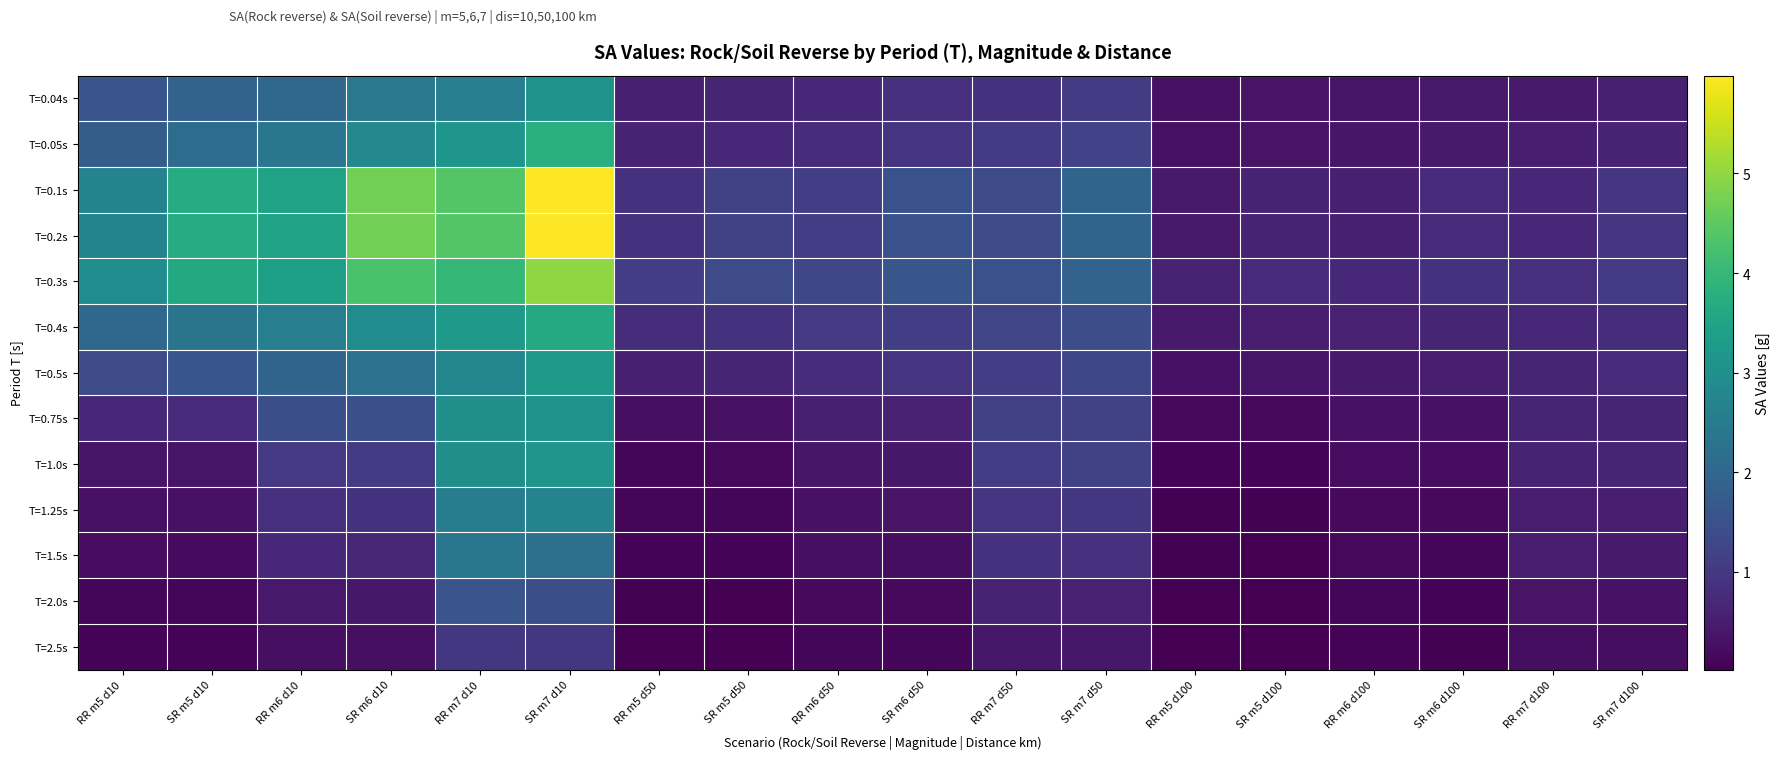

Reading left to right, list all the values displayed in this chart.

T=0.04s: RR m5 d10=1.6	SR m5 d10=1.9	RR m6 d10=2.0	SR m6 d10=2.4	RR m7 d10=2.6	SR m7 d10=3.1	RR m5 d50=0.5	SR m5 d50=0.6	RR m6 d50=0.7	SR m6 d50=0.8	RR m7 d50=0.9	SR m7 d50=1.0	RR m5 d100=0.3	SR m5 d100=0.3	RR m6 d100=0.4	SR m6 d100=0.4	RR m7 d100=0.5	SR m7 d100=0.5
T=0.05s: RR m5 d10=1.8	SR m5 d10=2.1	RR m6 d10=2.4	SR m6 d10=2.8	RR m7 d10=3.1	SR m7 d10=3.8	RR m5 d50=0.6	SR m5 d50=0.7	RR m6 d50=0.8	SR m6 d50=0.9	RR m7 d50=1.0	SR m7 d50=1.2	RR m5 d100=0.3	SR m5 d100=0.3	RR m6 d100=0.4	SR m6 d100=0.5	RR m7 d100=0.5	SR m7 d100=0.6
T=0.1s: RR m5 d10=2.7	SR m5 d10=3.7	RR m6 d10=3.4	SR m6 d10=4.7	RR m7 d10=4.4	SR m7 d10=6.0	RR m5 d50=0.9	SR m5 d50=1.2	RR m6 d50=1.1	SR m6 d50=1.5	RR m7 d50=1.4	SR m7 d50=1.9	RR m5 d100=0.4	SR m5 d100=0.6	RR m6 d100=0.6	SR m6 d100=0.8	RR m7 d100=0.7	SR m7 d100=1.0
T=0.2s: RR m5 d10=2.7	SR m5 d10=3.7	RR m6 d10=3.4	SR m6 d10=4.7	RR m7 d10=4.4	SR m7 d10=6.0	RR m5 d50=0.9	SR m5 d50=1.2	RR m6 d50=1.1	SR m6 d50=1.5	RR m7 d50=1.4	SR m7 d50=1.9	RR m5 d100=0.4	SR m5 d100=0.6	RR m6 d100=0.6	SR m6 d100=0.8	RR m7 d100=0.7	SR m7 d100=1.0
T=0.3s: RR m5 d10=2.9	SR m5 d10=3.6	RR m6 d10=3.4	SR m6 d10=4.3	RR m7 d10=4.0	SR m7 d10=5.0	RR m5 d50=1.1	SR m5 d50=1.4	RR m6 d50=1.3	SR m6 d50=1.6	RR m7 d50=1.5	SR m7 d50=1.9	RR m5 d100=0.6	SR m5 d100=0.8	RR m6 d100=0.7	SR m6 d100=0.9	RR m7 d100=0.8	SR m7 d100=1.0
T=0.4s: RR m5 d10=2.0	SR m5 d10=2.3	RR m6 d10=2.6	SR m6 d10=2.9	RR m7 d10=3.2	SR m7 d10=3.7	RR m5 d50=0.8	SR m5 d50=0.9	RR m6 d50=1.0	SR m6 d50=1.1	RR m7 d50=1.3	SR m7 d50=1.4	RR m5 d100=0.4	SR m5 d100=0.5	RR m6 d100=0.6	SR m6 d100=0.6	RR m7 d100=0.7	SR m7 d100=0.8
T=0.5s: RR m5 d10=1.4	SR m5 d10=1.6	RR m6 d10=1.9	SR m6 d10=2.3	RR m7 d10=2.7	SR m7 d10=3.2	RR m5 d50=0.5	SR m5 d50=0.6	RR m6 d50=0.8	SR m6 d50=0.9	RR m7 d50=1.1	SR m7 d50=1.3	RR m5 d100=0.3	SR m5 d100=0.4	RR m6 d100=0.4	SR m6 d100=0.5	RR m7 d100=0.6	SR m7 d100=0.7
T=0.75s: RR m5 d10=0.7	SR m5 d10=0.7	RR m6 d10=1.4	SR m6 d10=1.5	RR m7 d10=3.0	SR m7 d10=3.1	RR m5 d50=0.3	SR m5 d50=0.3	RR m6 d50=0.6	SR m6 d50=0.6	RR m7 d50=1.1	SR m7 d50=1.2	RR m5 d100=0.1	SR m5 d100=0.2	RR m6 d100=0.3	SR m6 d100=0.3	RR m7 d100=0.6	SR m7 d100=0.6
T=1.0s: RR m5 d10=0.3	SR m5 d10=0.4	RR m6 d10=1.0	SR m6 d10=1.1	RR m7 d10=3.0	SR m7 d10=3.1	RR m5 d50=0.1	SR m5 d50=0.1	RR m6 d50=0.4	SR m6 d50=0.4	RR m7 d50=1.1	SR m7 d50=1.2	RR m5 d100=0.1	SR m5 d100=0.1	RR m6 d100=0.2	SR m6 d100=0.2	RR m7 d100=0.6	SR m7 d100=0.6
T=1.25s: RR m5 d10=0.3	SR m5 d10=0.3	RR m6 d10=0.9	SR m6 d10=0.9	RR m7 d10=2.6	SR m7 d10=2.7	RR m5 d50=0.1	SR m5 d50=0.1	RR m6 d50=0.3	SR m6 d50=0.3	RR m7 d50=0.9	SR m7 d50=1.0	RR m5 d100=0.1	SR m5 d100=0.1	RR m6 d100=0.2	SR m6 d100=0.2	RR m7 d100=0.5	SR m7 d100=0.5
T=1.5s: RR m5 d10=0.2	SR m5 d10=0.2	RR m6 d10=0.7	SR m6 d10=0.7	RR m7 d10=2.4	SR m7 d10=2.2	RR m5 d50=0.1	SR m5 d50=0.1	RR m6 d50=0.3	SR m6 d50=0.2	RR m7 d50=0.9	SR m7 d50=0.8	RR m5 d100=0.0	SR m5 d100=0.0	RR m6 d100=0.1	SR m6 d100=0.1	RR m7 d100=0.5	SR m7 d100=0.4
T=2.0s: RR m5 d10=0.1	SR m5 d10=0.1	RR m6 d10=0.4	SR m6 d10=0.4	RR m7 d10=1.6	SR m7 d10=1.5	RR m5 d50=0.0	SR m5 d50=0.0	RR m6 d50=0.2	SR m6 d50=0.1	RR m7 d50=0.6	SR m7 d50=0.6	RR m5 d100=0.0	SR m5 d100=0.0	RR m6 d100=0.1	SR m6 d100=0.1	RR m7 d100=0.3	SR m7 d100=0.3
T=2.5s: RR m5 d10=0.1	SR m5 d10=0.1	RR m6 d10=0.3	SR m6 d10=0.3	RR m7 d10=1.0	SR m7 d10=1.0	RR m5 d50=0.0	SR m5 d50=0.0	RR m6 d50=0.1	SR m6 d50=0.1	RR m7 d50=0.4	SR m7 d50=0.4	RR m5 d100=0.0	SR m5 d100=0.0	RR m6 d100=0.1	SR m6 d100=0.1	RR m7 d100=0.2	SR m7 d100=0.2